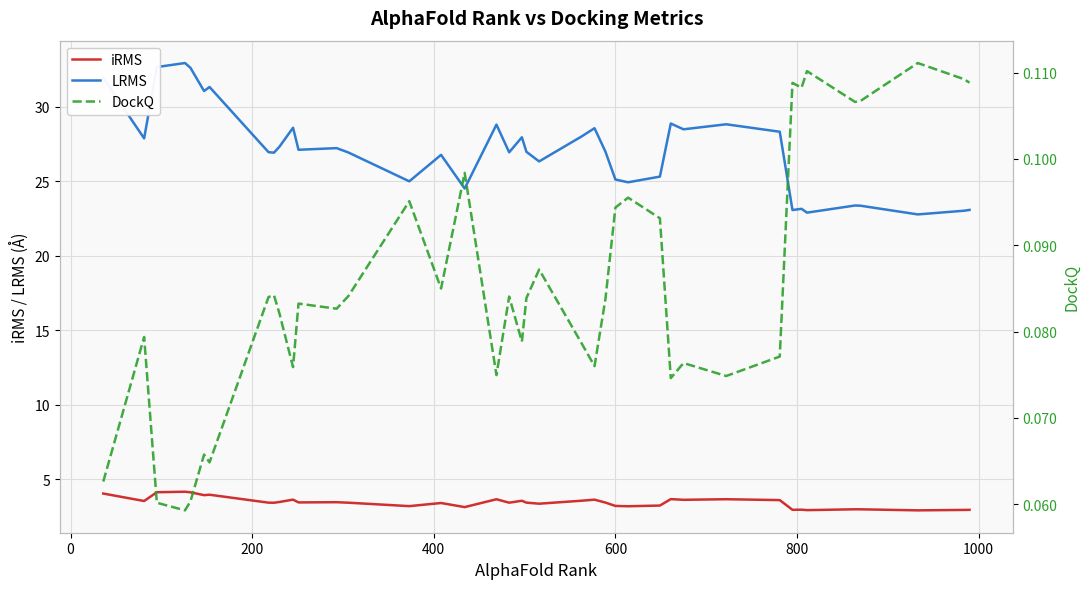

True or false: iRMS and LRMS intersect in this chart.

False